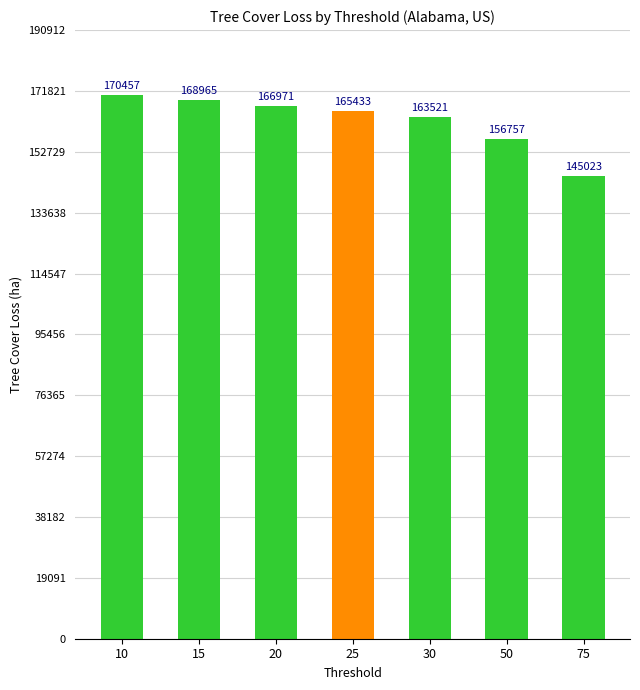

What is the value of the 6th bar from the left?

156757